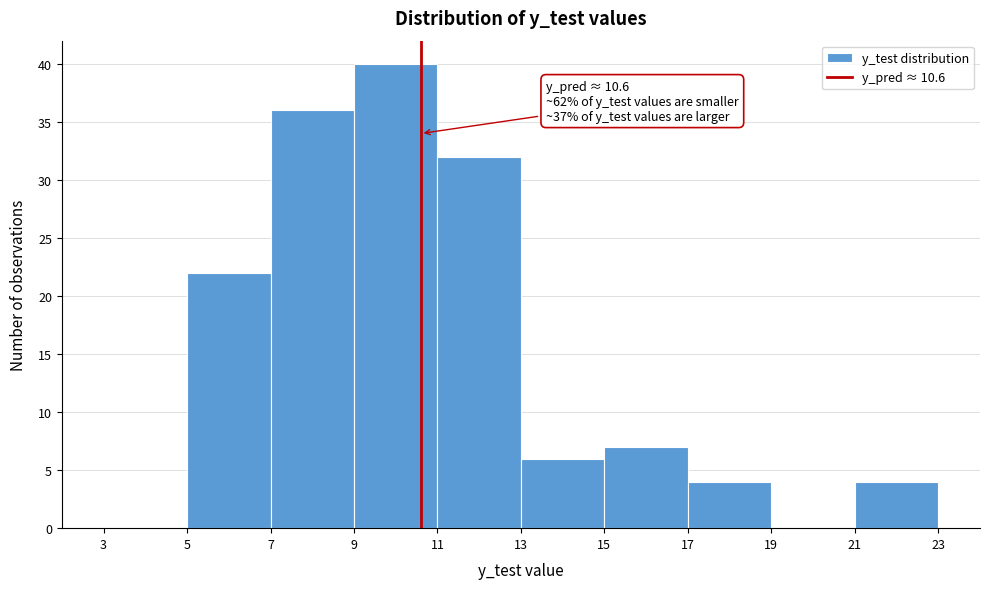

Which range on the x-axis has the tallest bar?

9 to 11